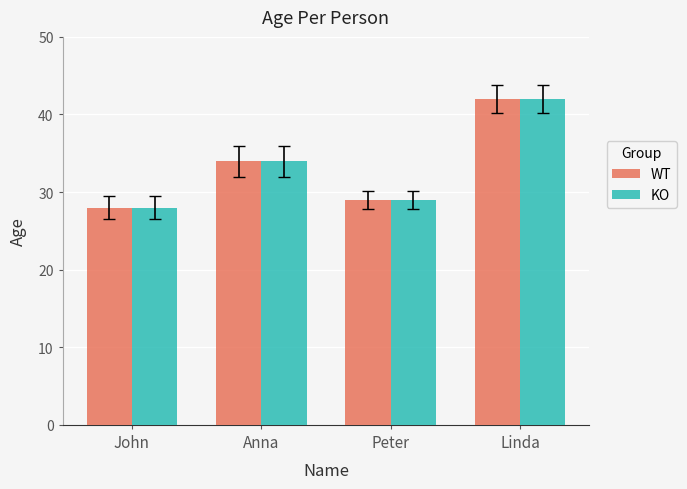

What is the minimum value for KO?

28